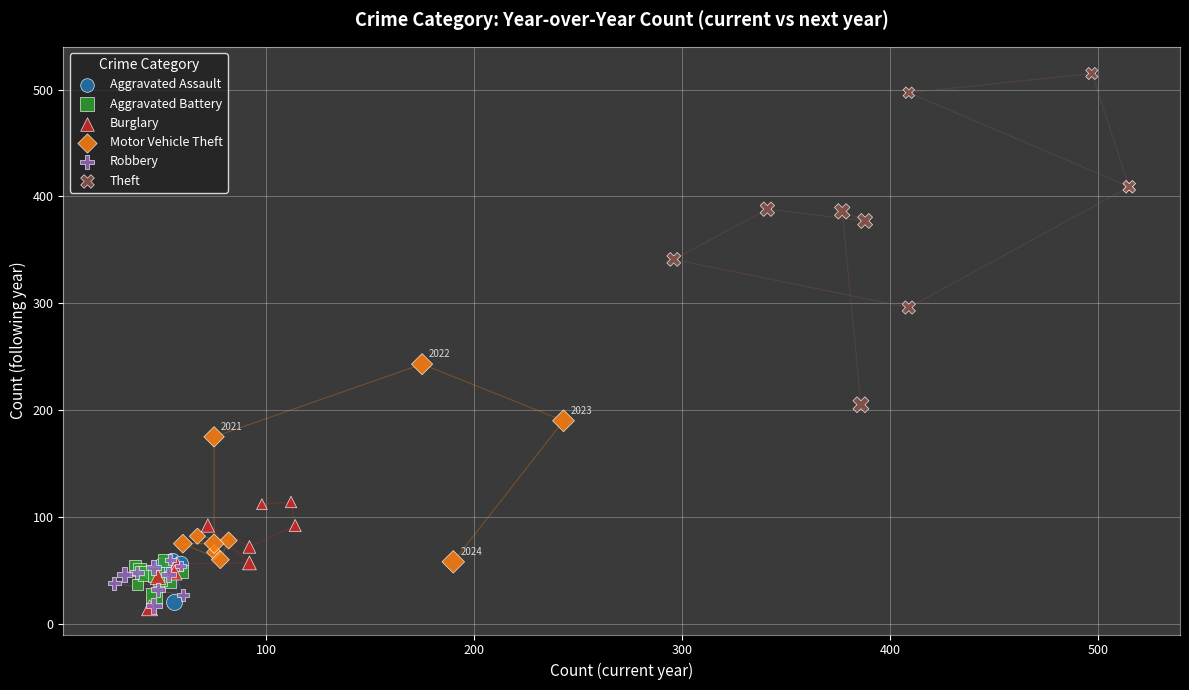

Which series has the widest spread of Y values?

Theft